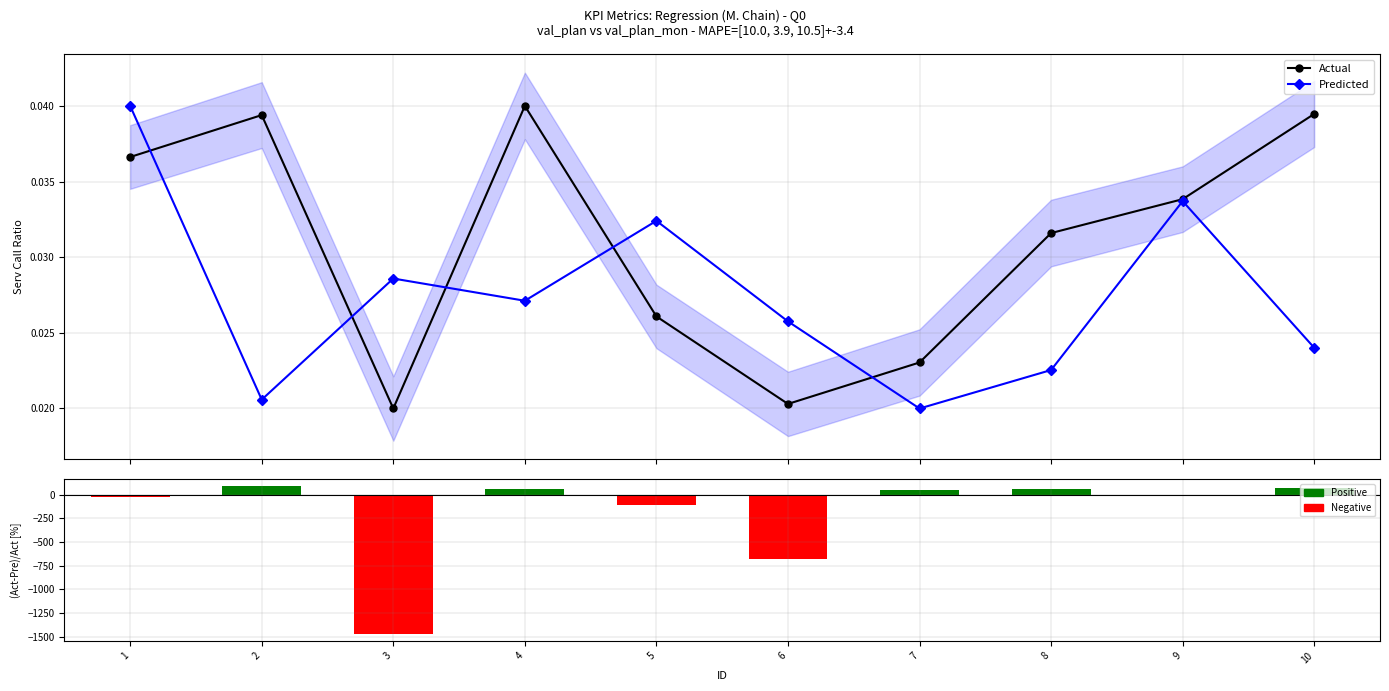

The value of Predicted at 7 is 0.0. True or false?

False